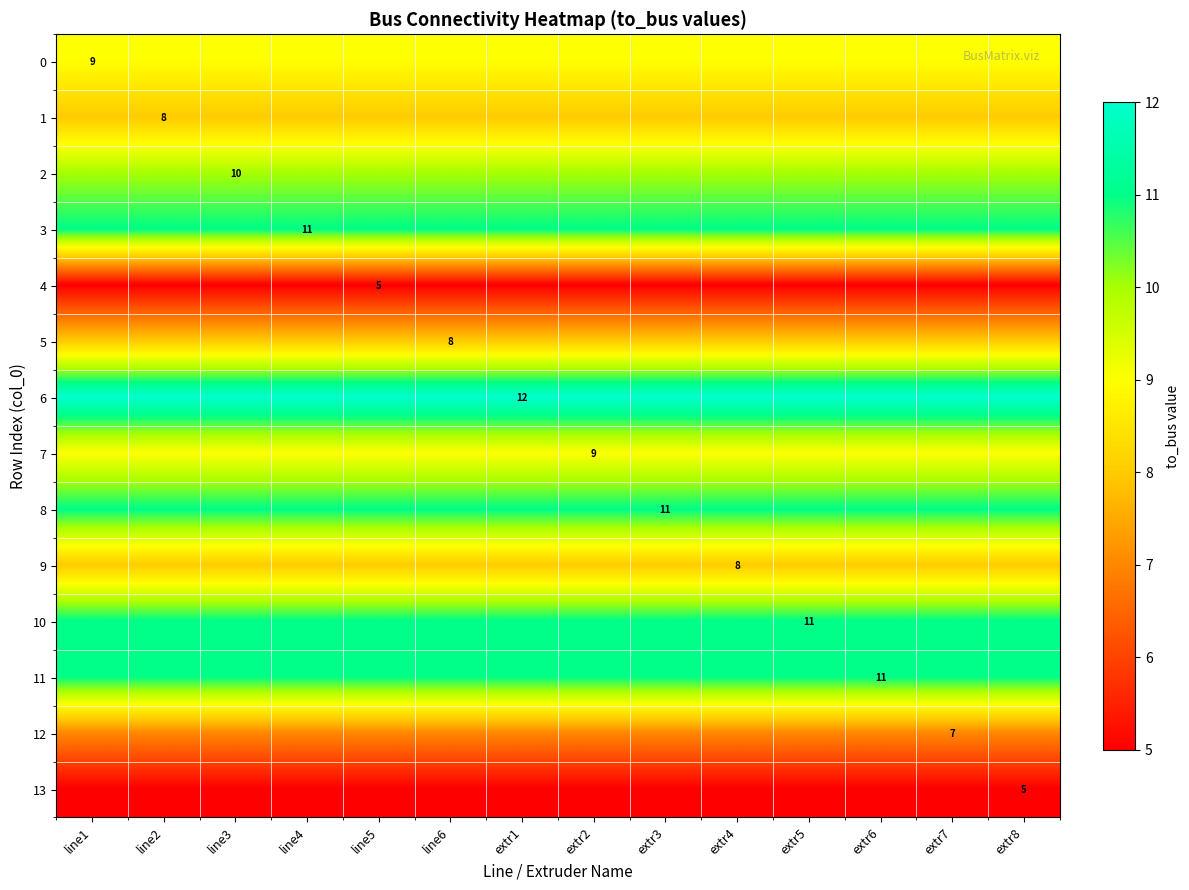

The value of 12 at extr7 is 10. True or false?

False